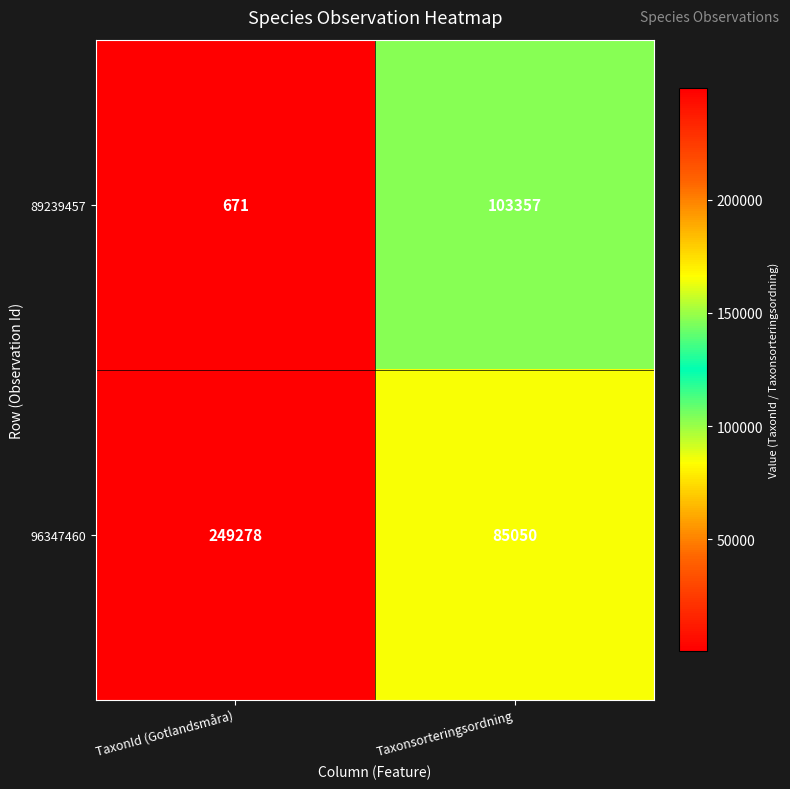

What is the difference between the highest and lowest values at TaxonId (Gotlandsmåra)?

248607